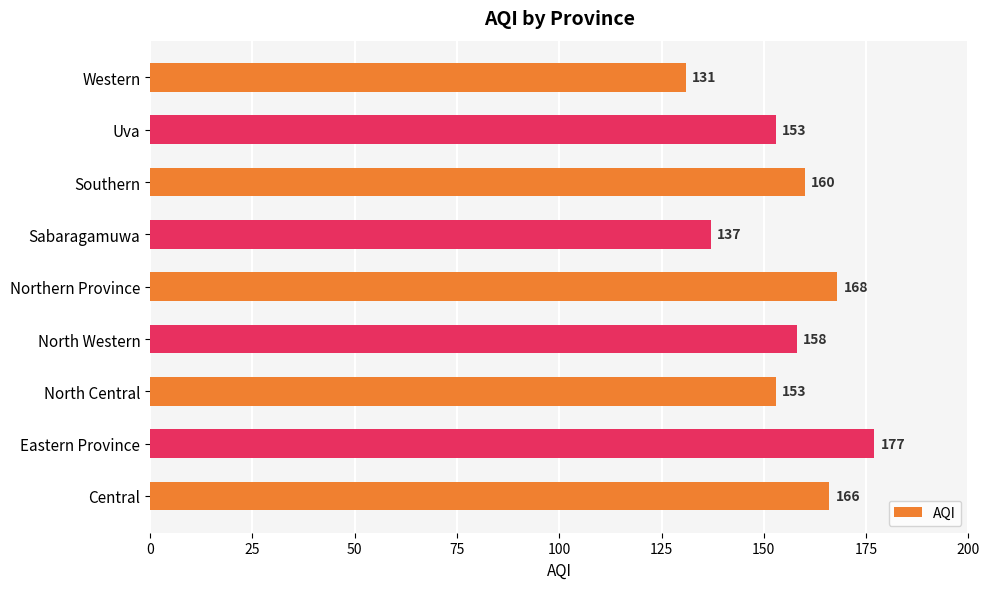

The value at Eastern Province is 177. True or false?

True